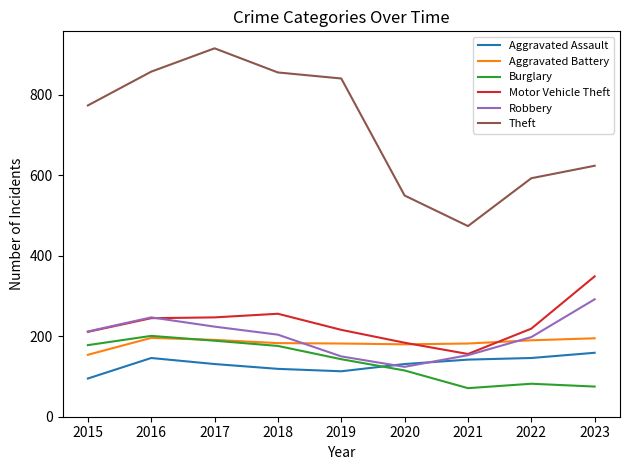

What is the difference between the highest and lowest values at 2015?

679